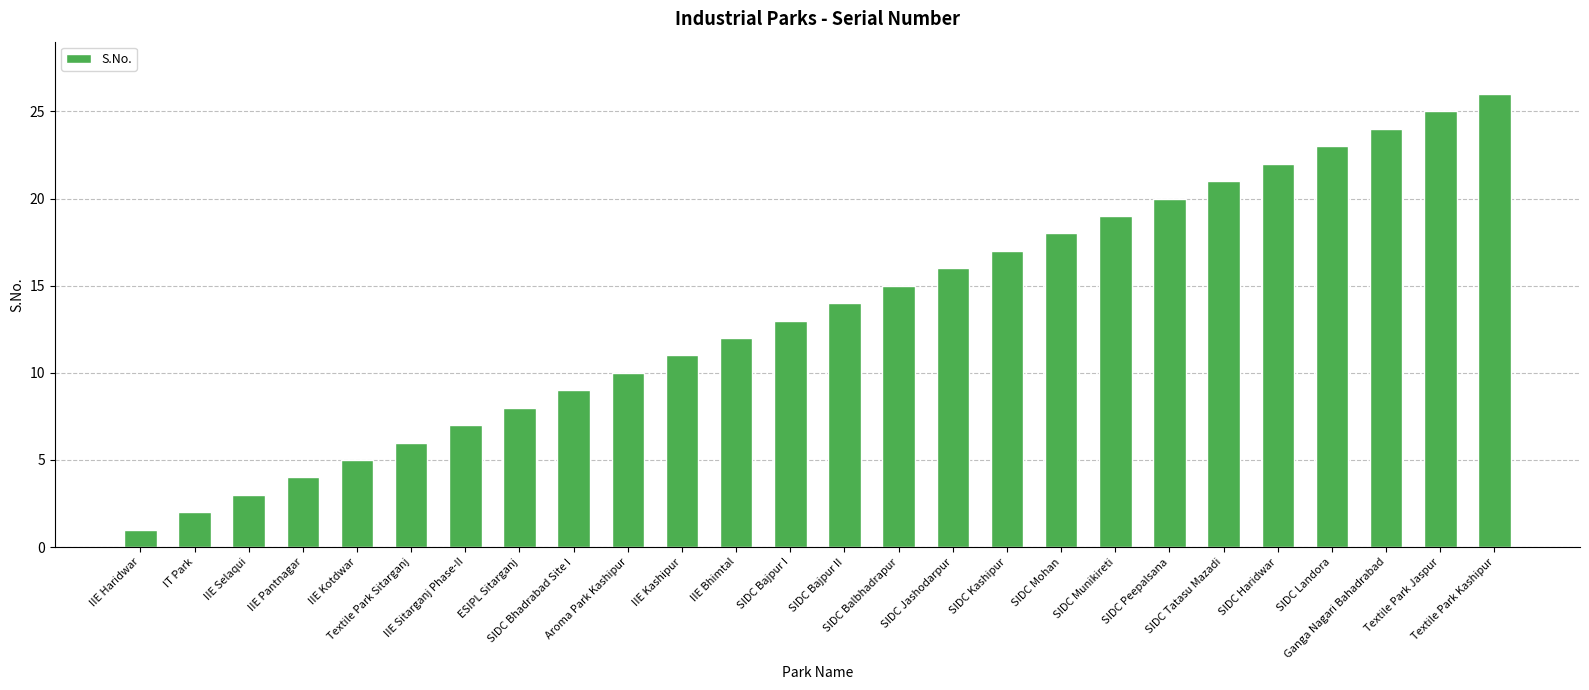

Is it true that the value at IIE Selaqui is 2?

False